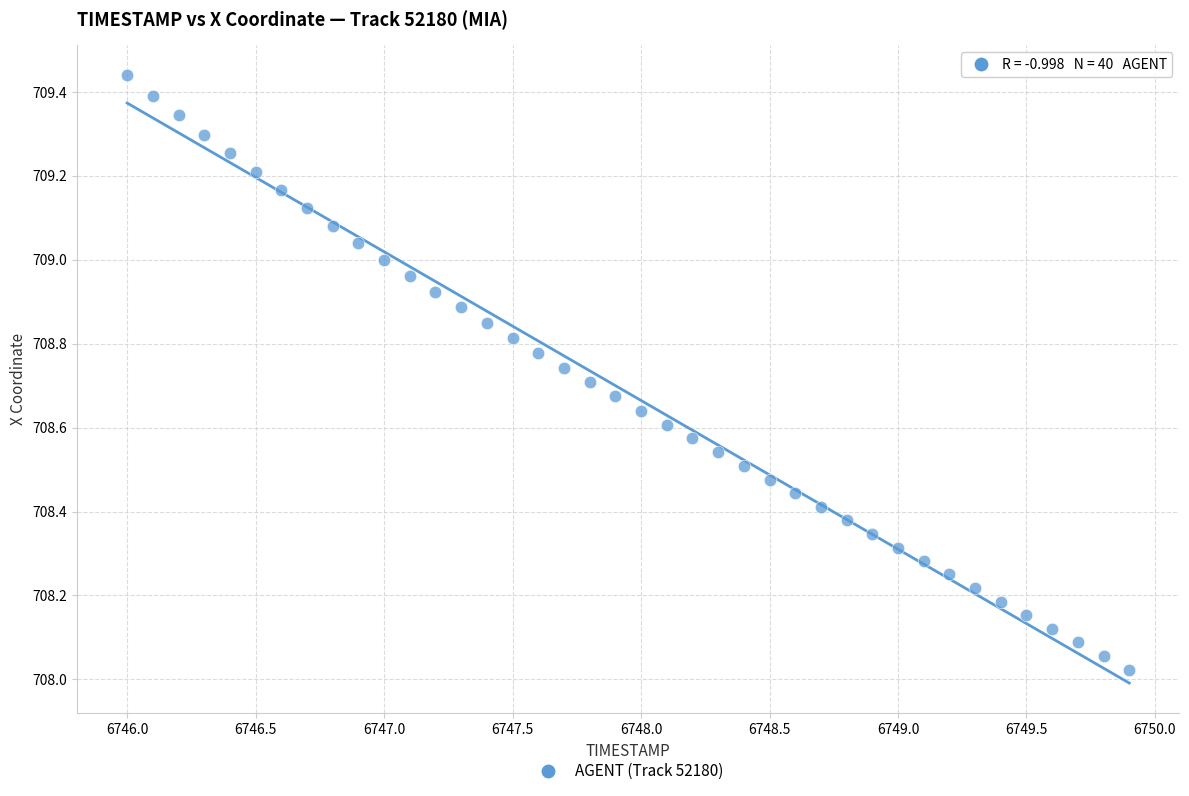

What is the range of X values (max minus min)?

3.9